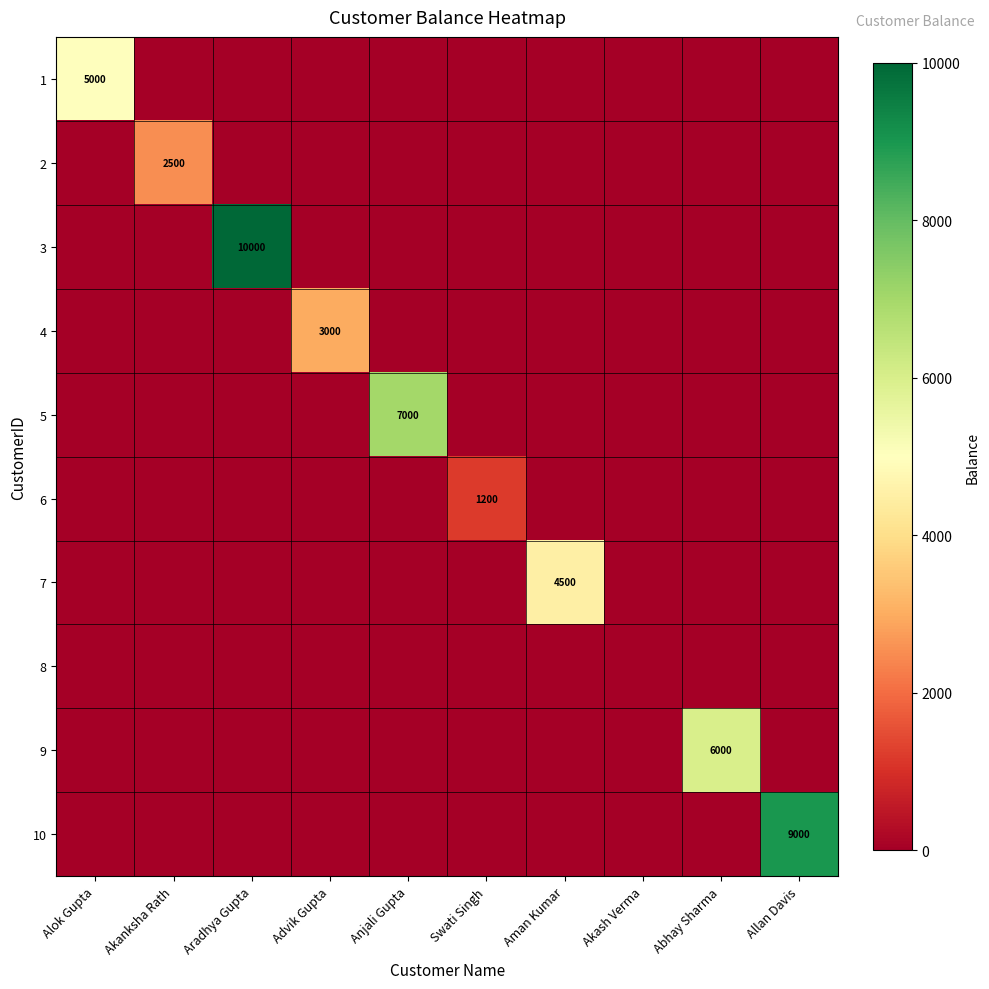

At which category is the sum across all series the highest?

Aradhya Gupta